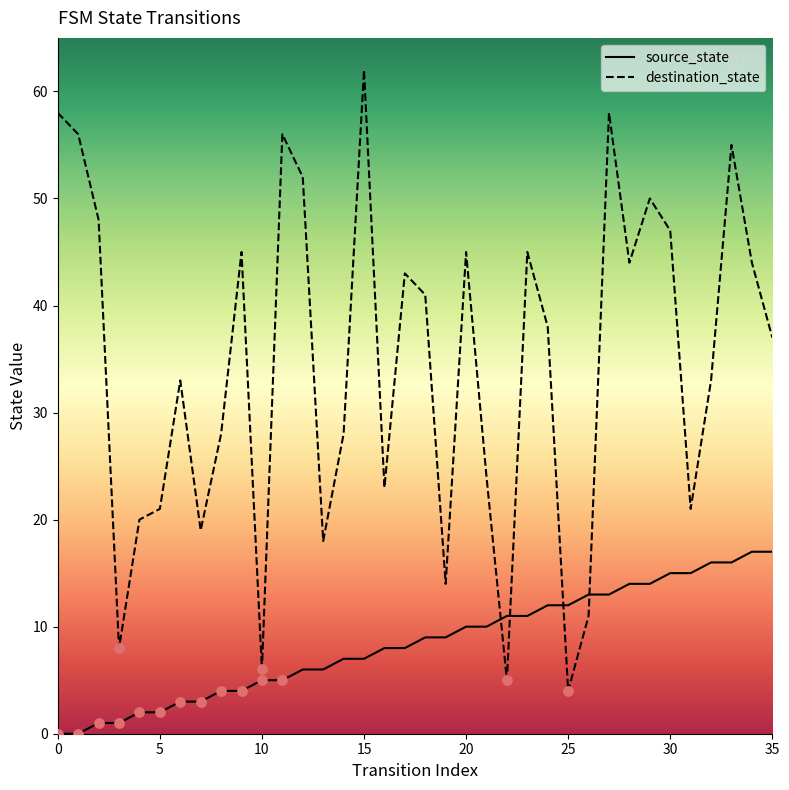

What are all the series names shown in the legend?

source_state, destination_state